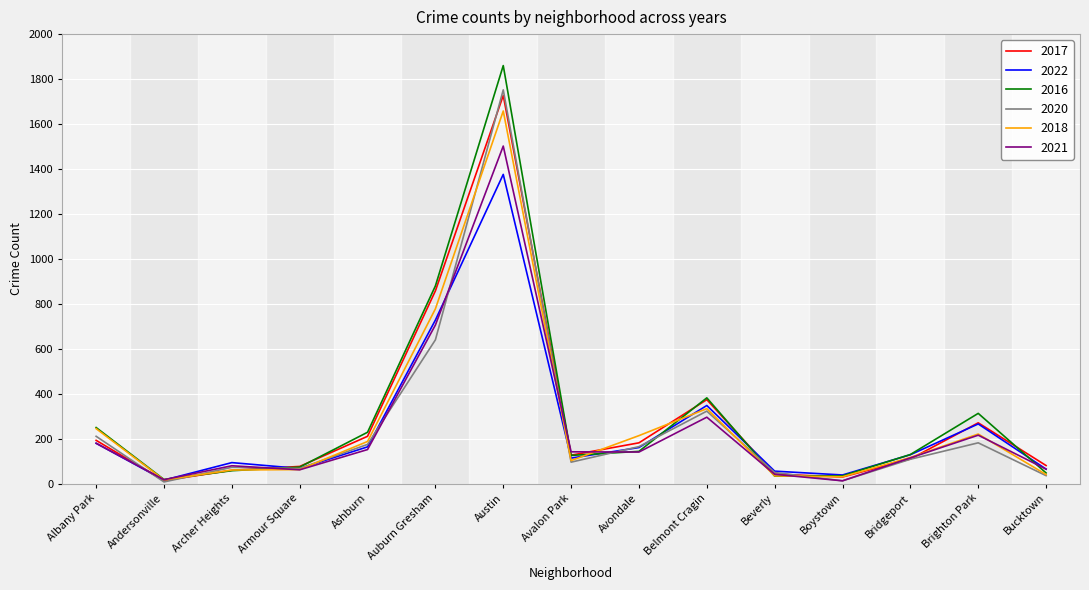

Is the value of 2018 at Bridgeport greater than the value of 2017 at Boystown?

Yes